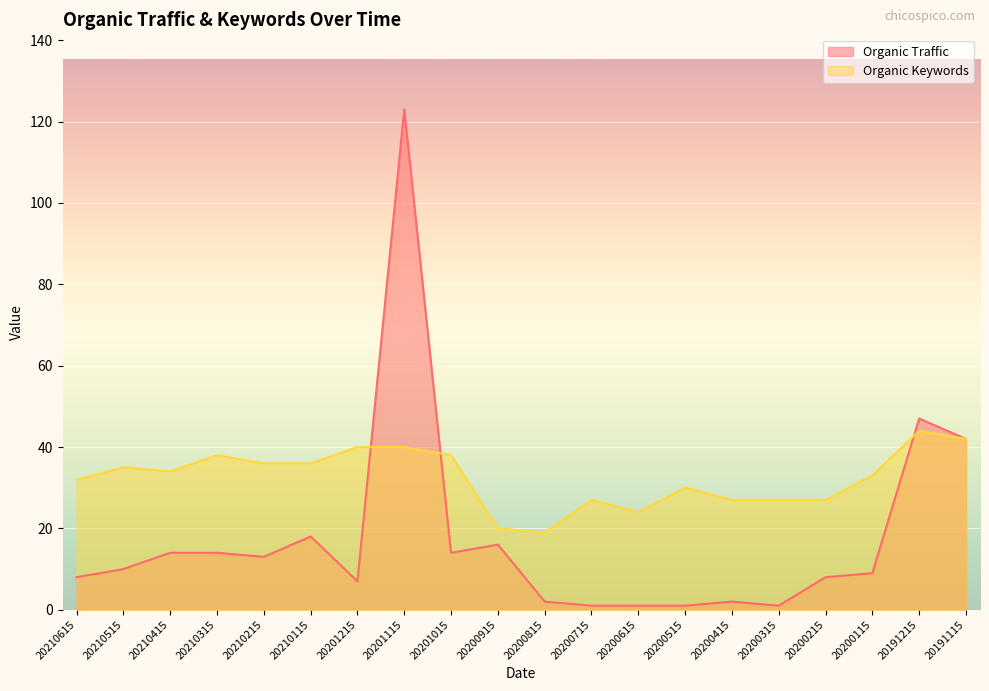

How many values in the Organic Traffic series are below 10?

10